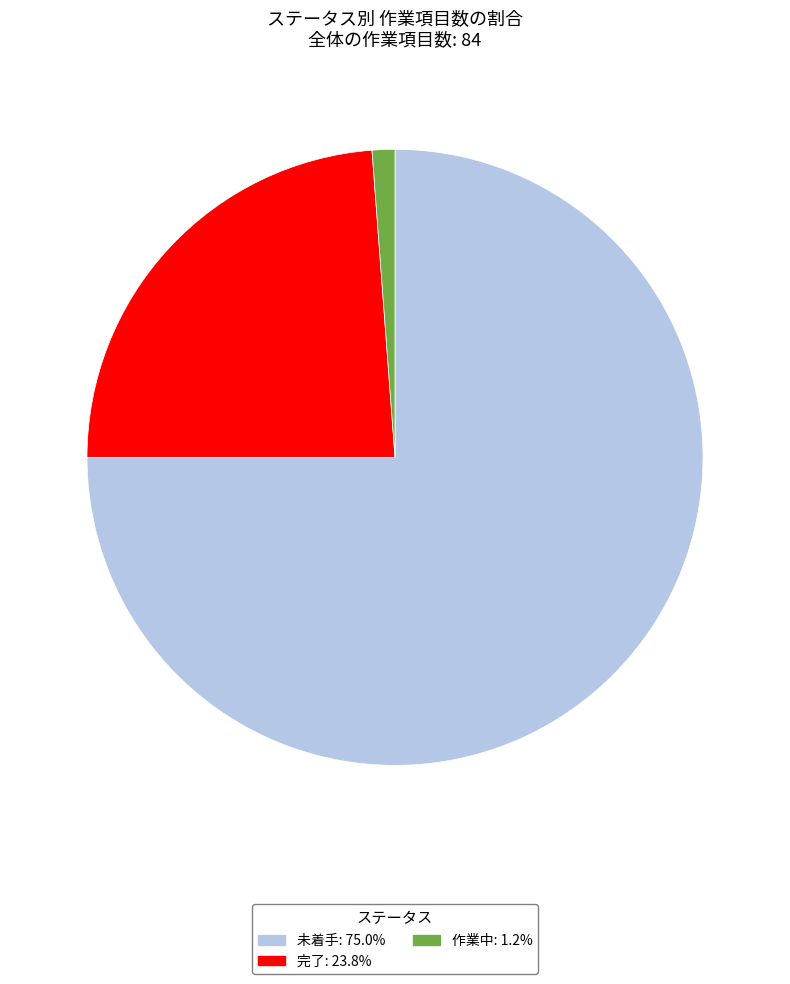

Is there a majority slice in this chart?

Yes